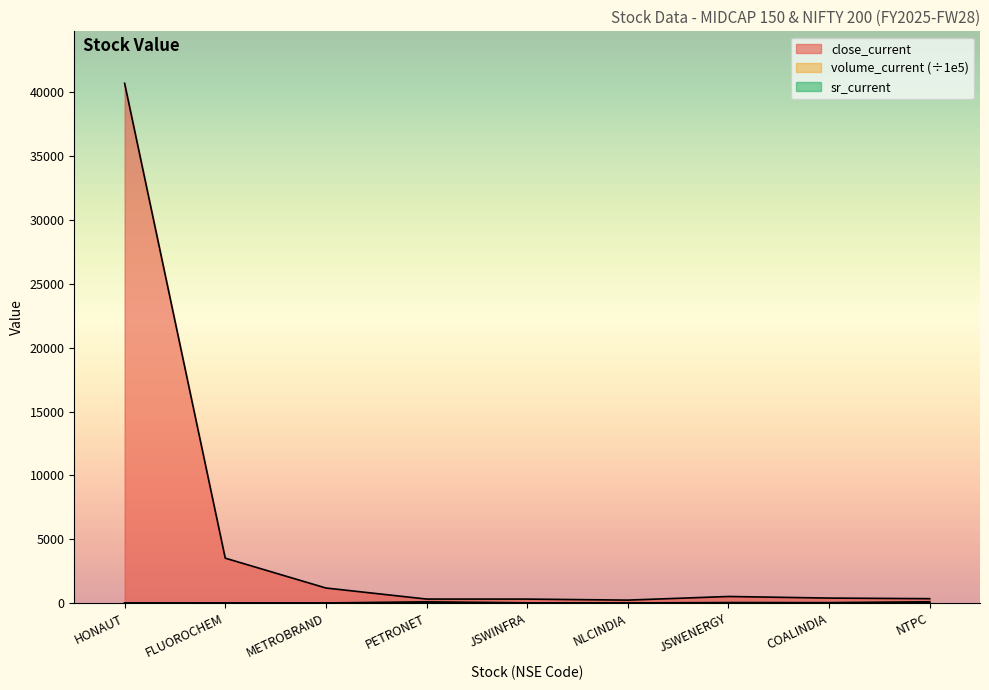

True or false: close_current and sr_current intersect in this chart.

False